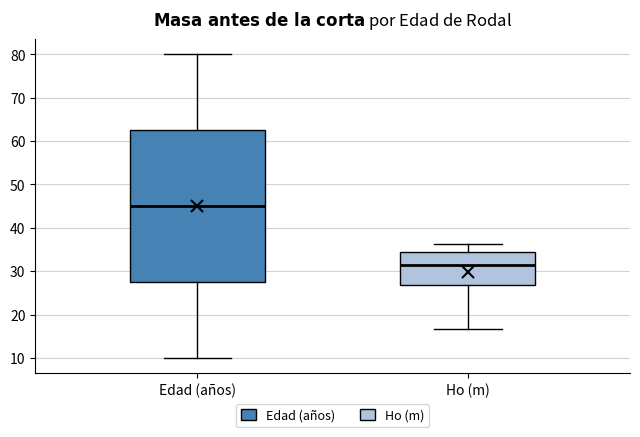

Which box has the lowest median line?

Ho (m)